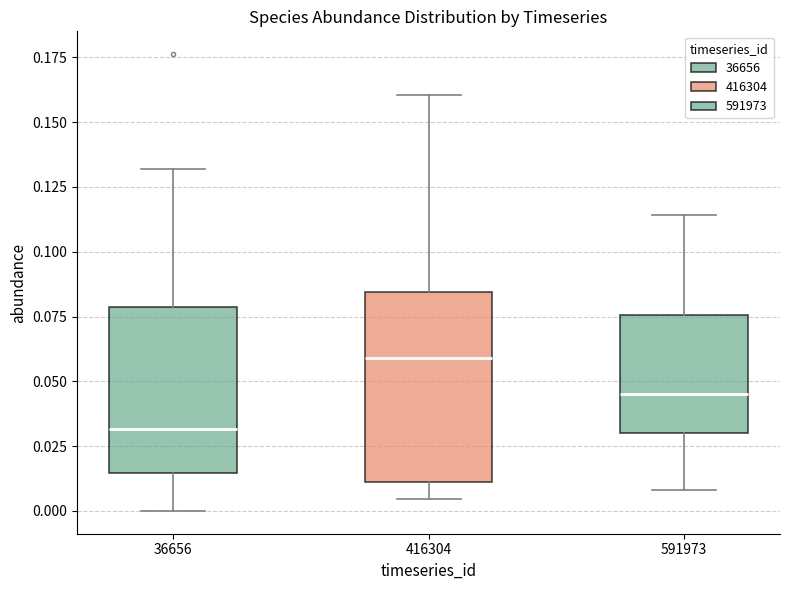

Where does the upper whisker of the box at x = 36656 end on the y-axis? The values are not printed on the chart, so give them approximately, as read against the axis.

0.130